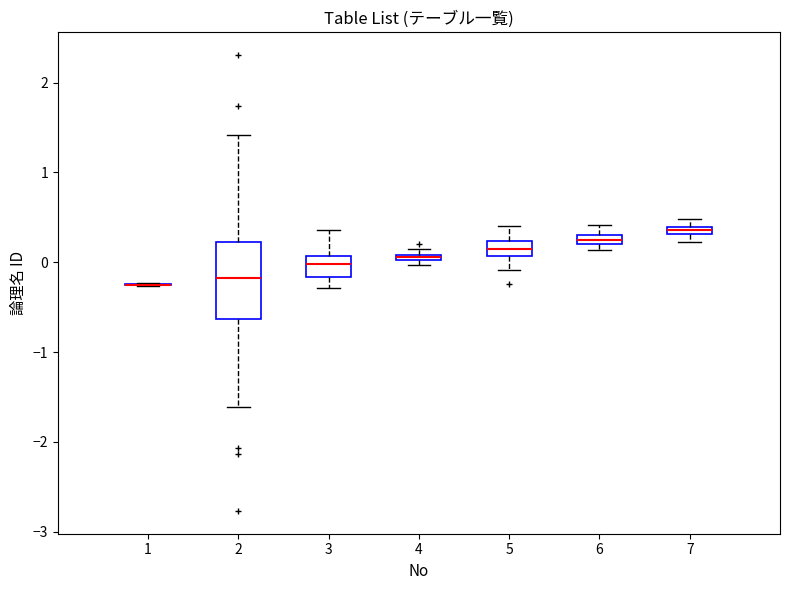

Where is the upper edge of the box at x = 6 on the y-axis? The values are not printed on the chart, so give them approximately, as read against the axis.

0.3